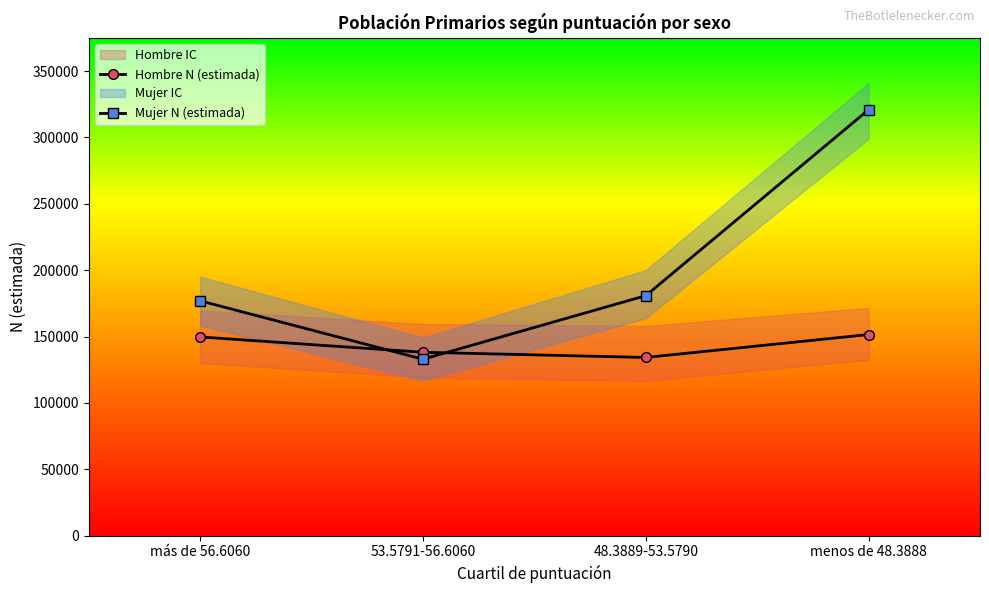

What is the label of the 1st point from the left?

más de 56.6060